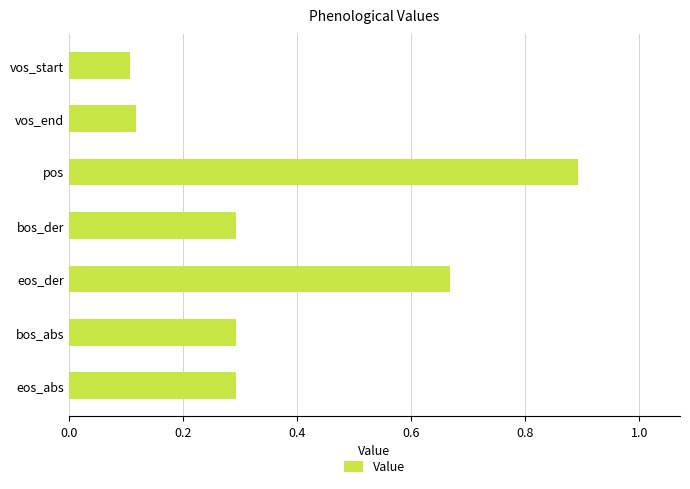

What is the label of the 1st bar from the bottom?

eos_abs